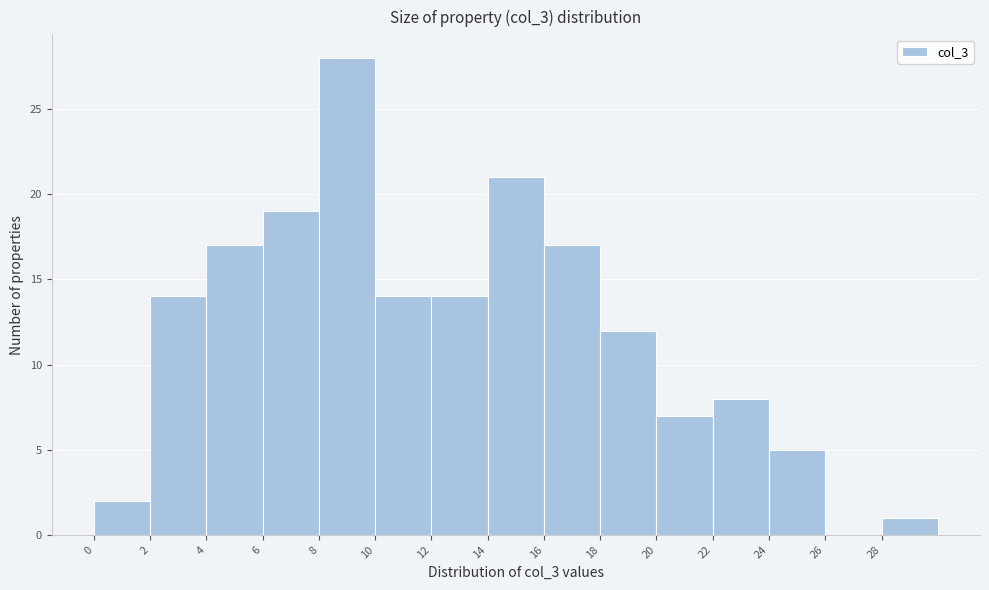

Reading left to right, list every bar in this chart as the range it spans on the x-axis followed by its height. The values are not printed on the chart, so give them approximately, as read against the axis.

0 to 2: 2
2 to 4: 14
4 to 6: 17
6 to 8: 19
8 to 10: 28
10 to 12: 14
12 to 14: 14
14 to 16: 21
16 to 18: 17
18 to 20: 12
20 to 22: 7
22 to 24: 8
24 to 26: 5
26 to 28: 0
28 to 30: 1